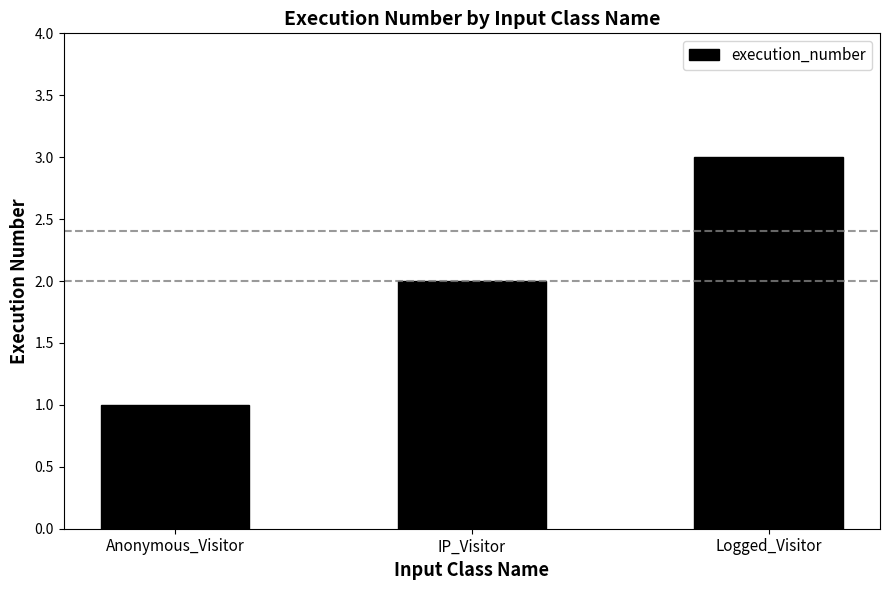

What is the label of the 1st bar from the left?

Anonymous_Visitor